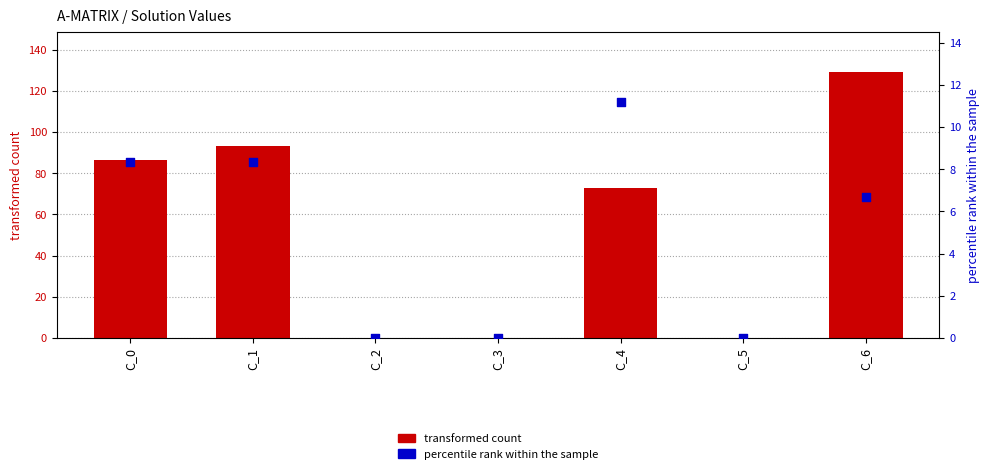

Which series has the largest total across all categories?

transformed count